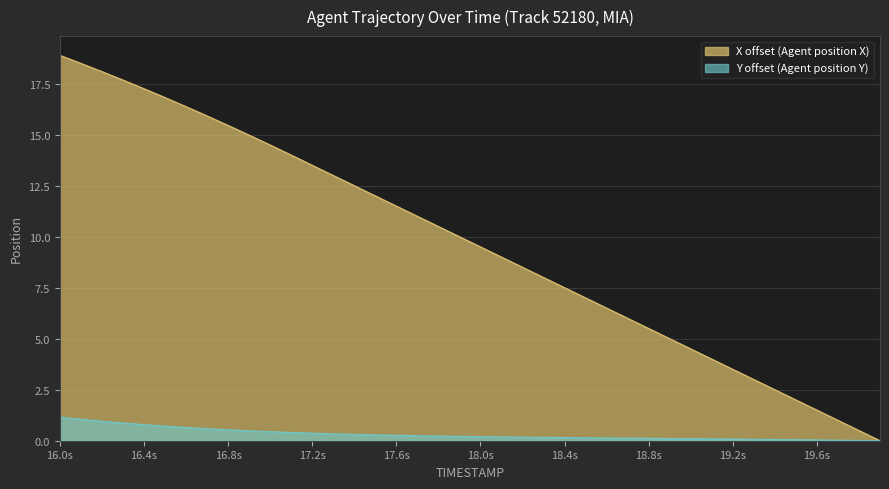

Rank the series at 19.6s from highest to lowest value.

X offset (Agent position X), Y offset (Agent position Y)